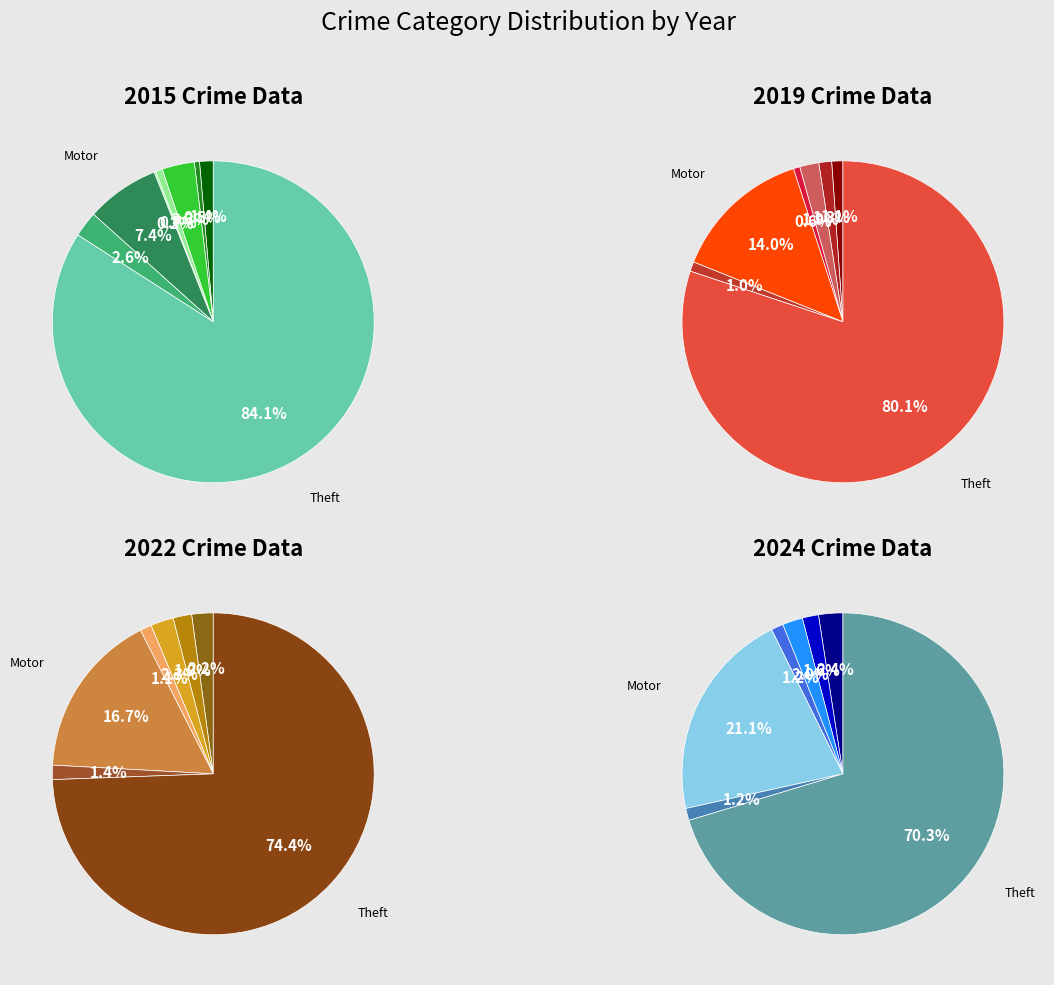

What is the largest slice in the pie chart?

Theft